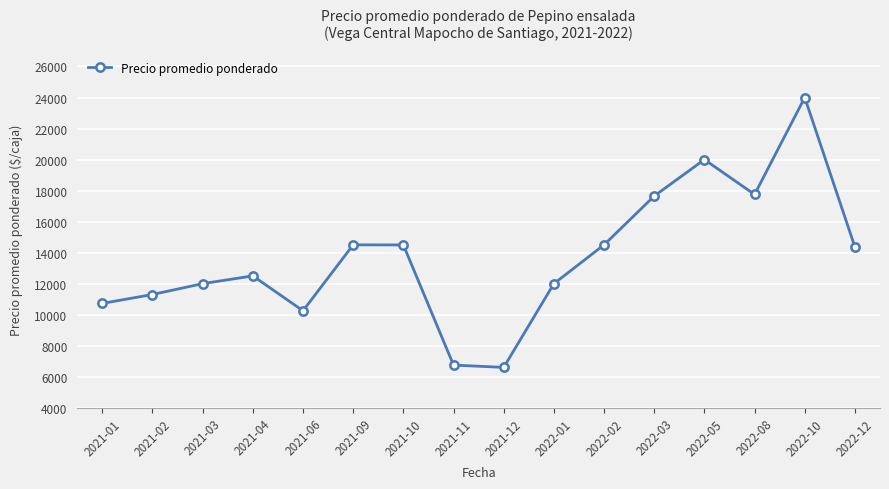

What is the greatest value displayed?

24000